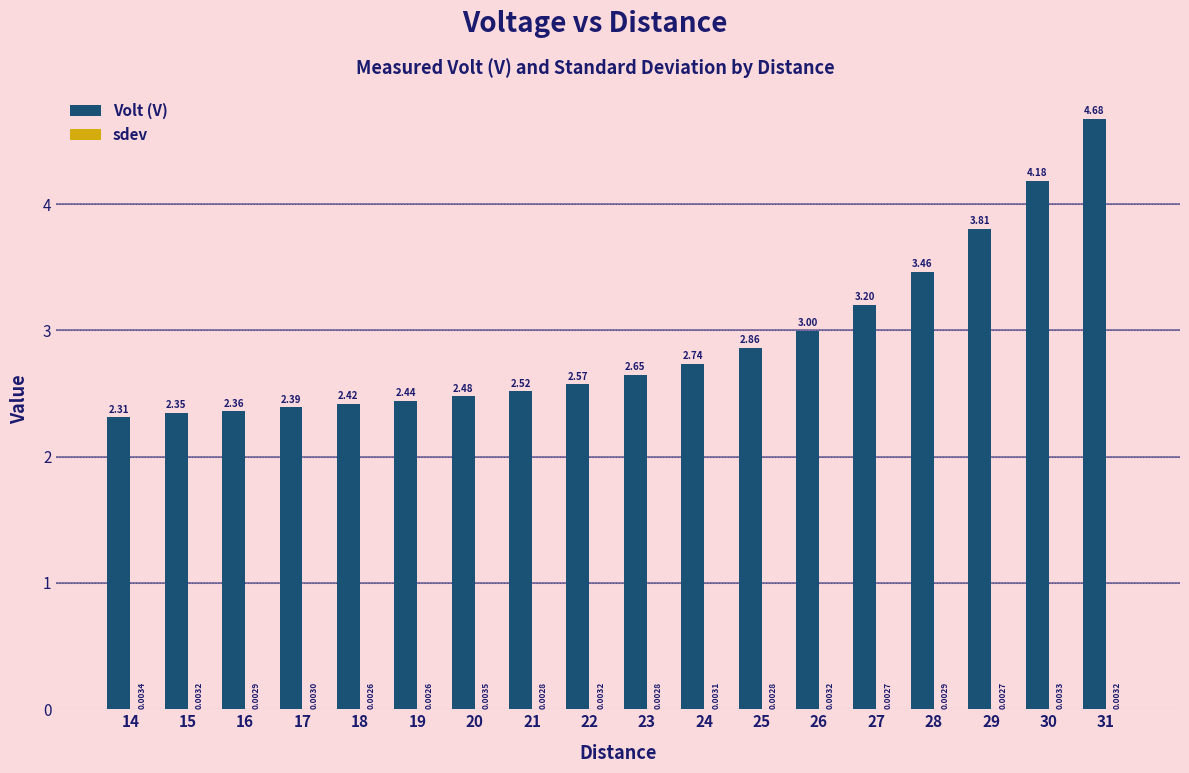

How many series are shown in this chart?

2